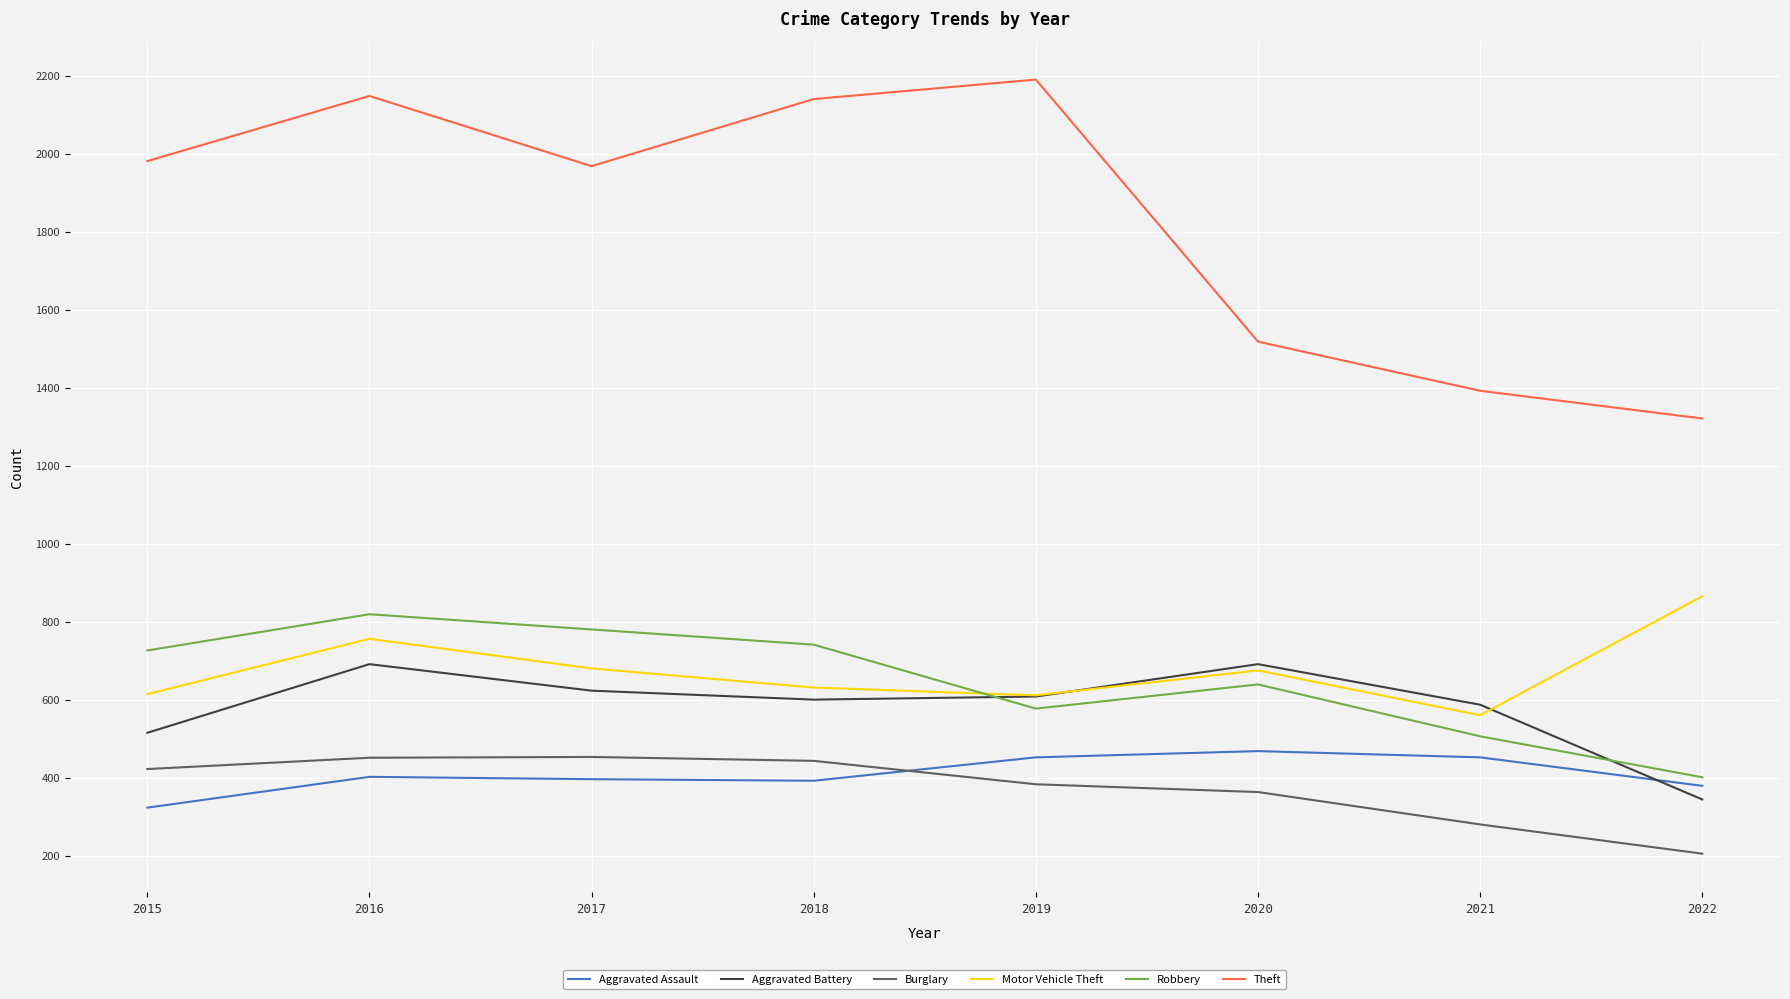

What is the total value across all series at 2015?

4581